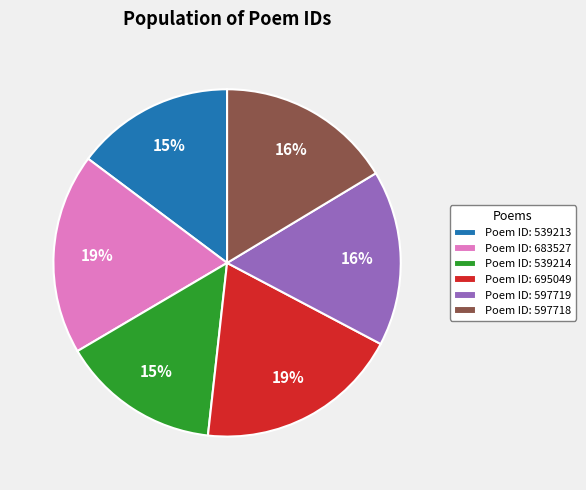

Between Poem ID: 695049 and Poem ID: 539214, which is larger?

Poem ID: 695049